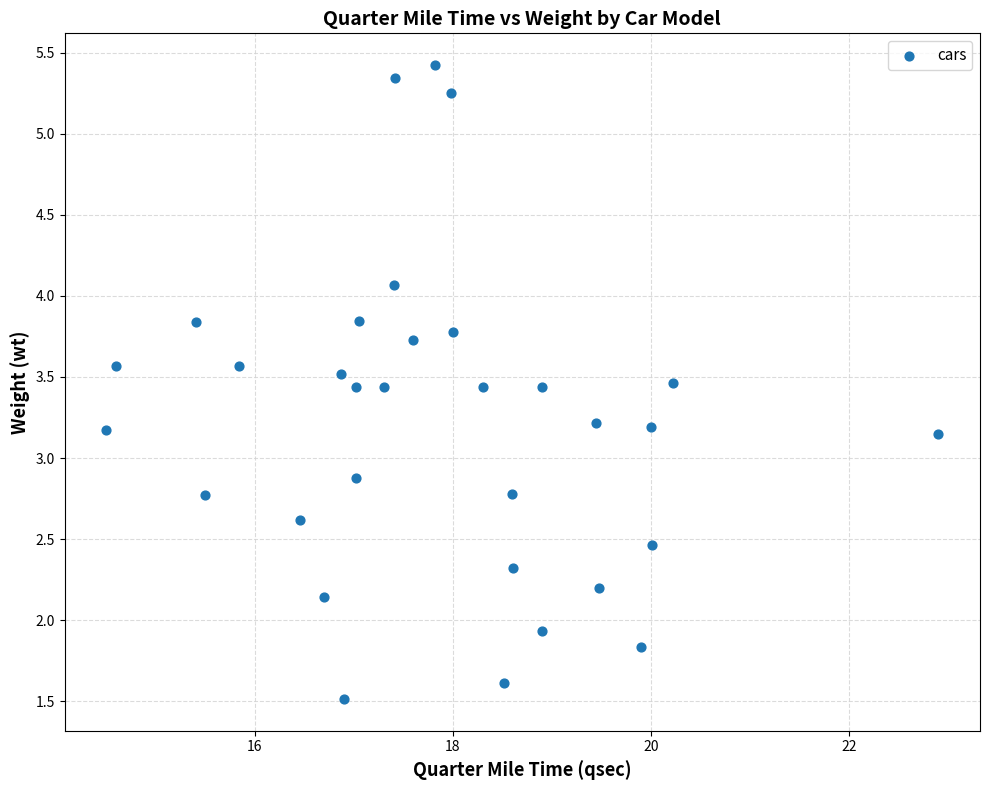

What is the range of X values (max minus min)?

8.4